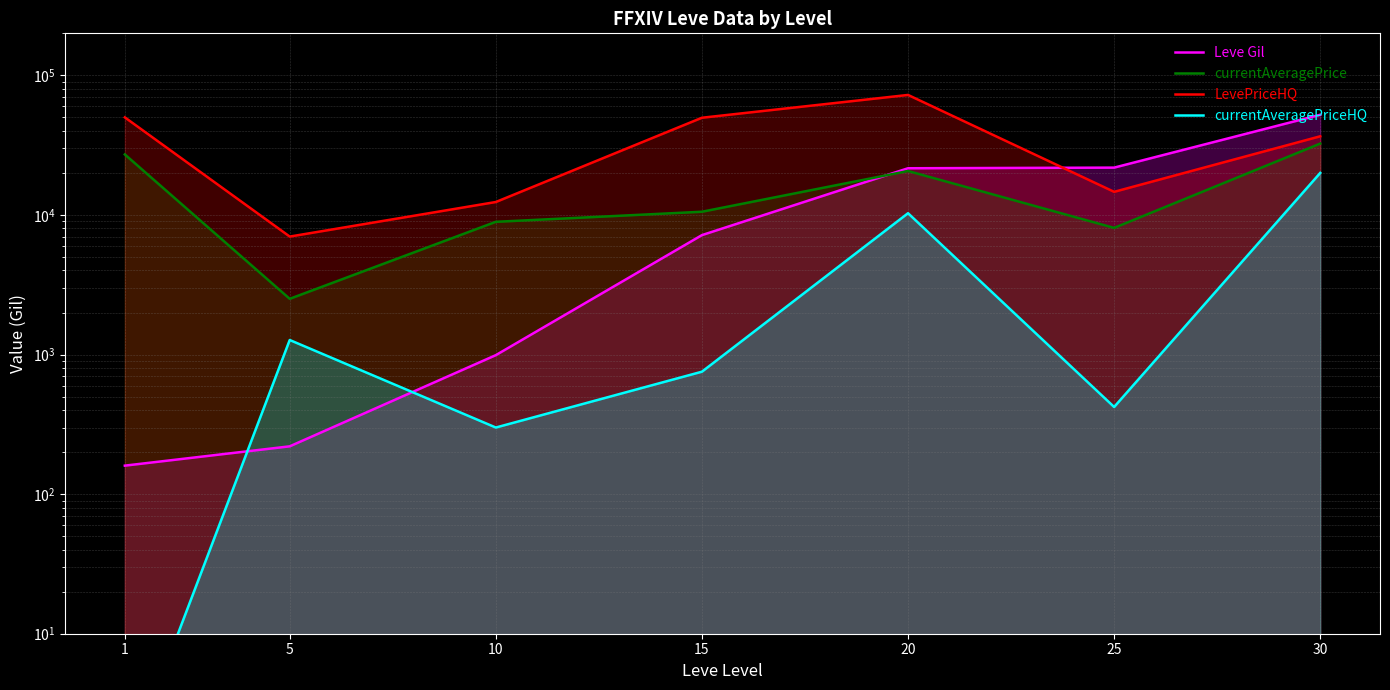

Which label corresponds to the largest value in the chart?

20